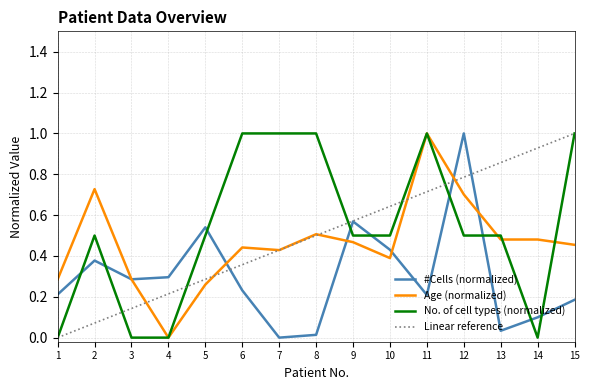

Count the number of data series in this chart.

3